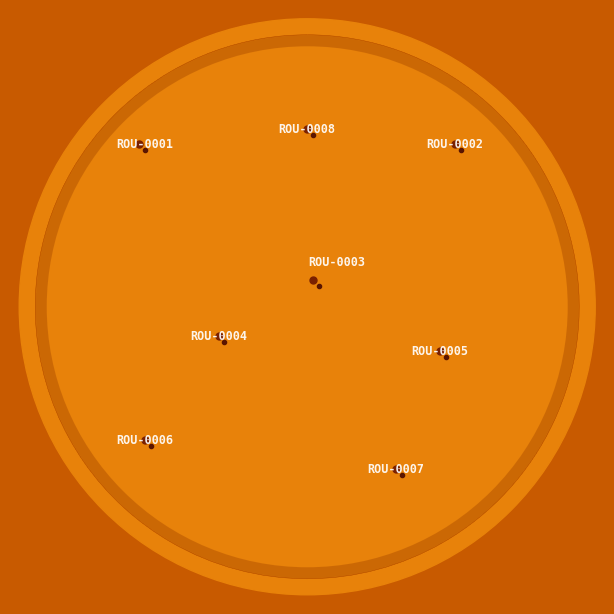

How many segments does this pie chart have?

8